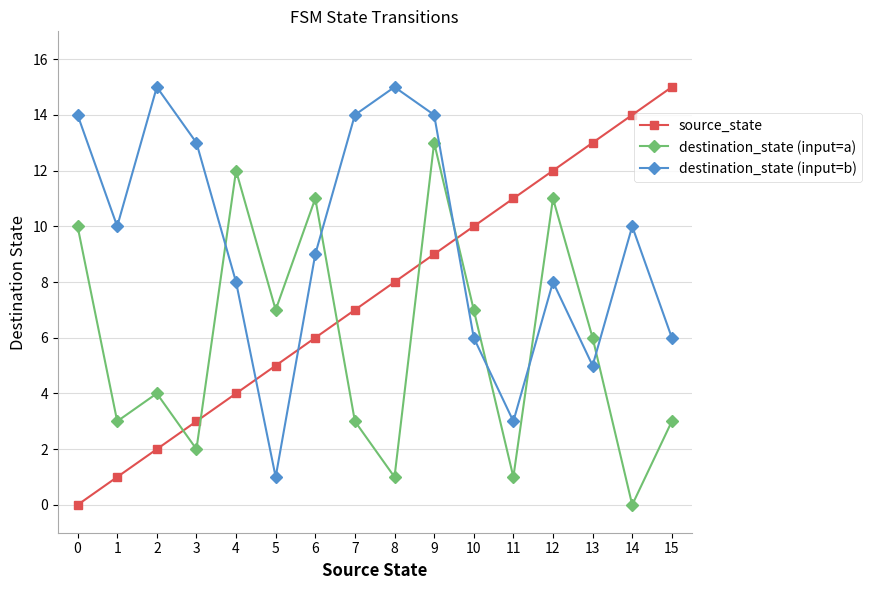

What is the sum of all destination_state (input=a) values?

94